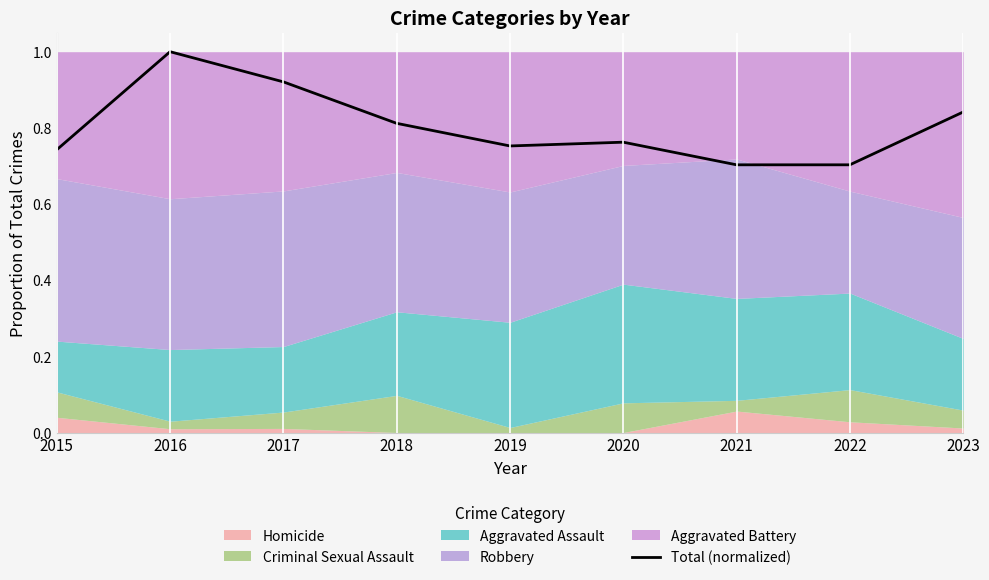

Does the chart have visible grid lines?

No